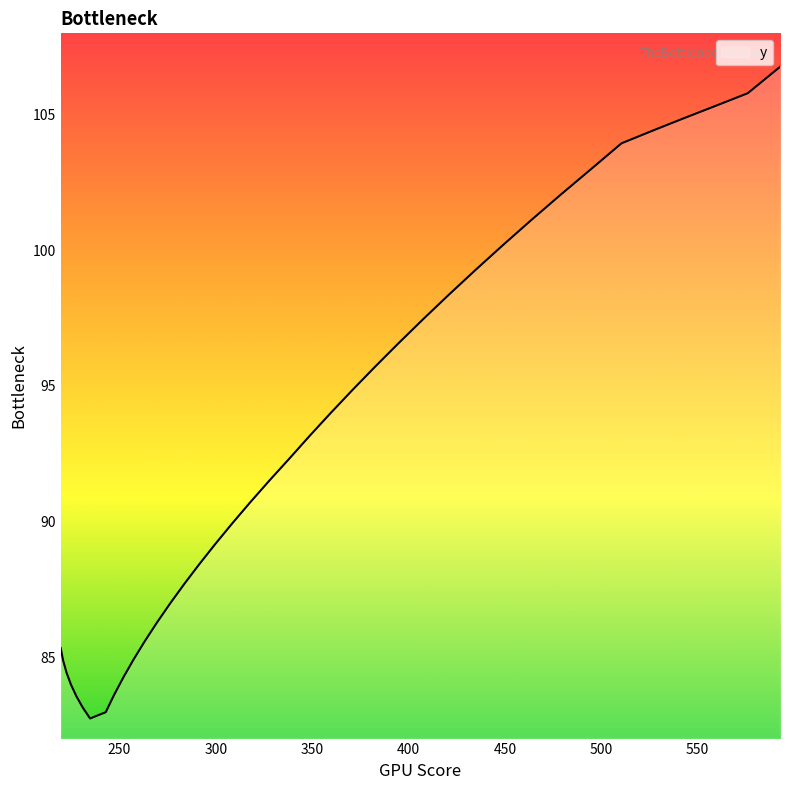

What is the difference between the maximum and minimum values?

24.0